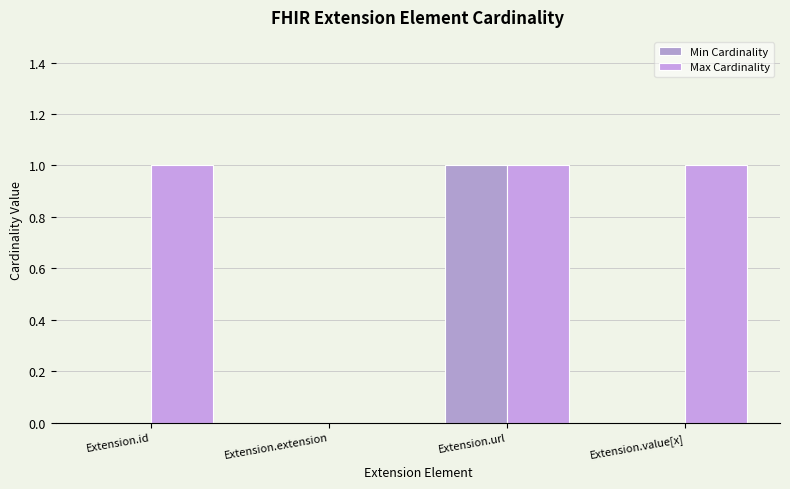

Rank the series at Extension.value[x] from highest to lowest value.

Max Cardinality, Min Cardinality